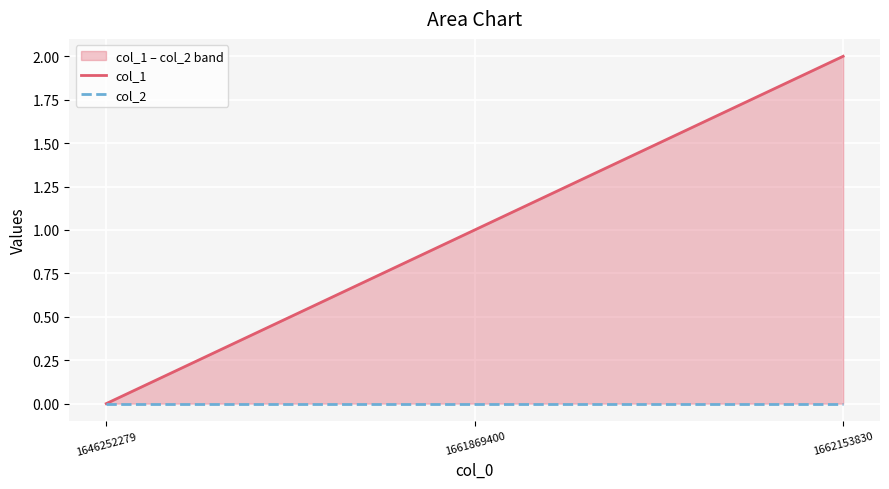

List the labels in order of col_2 value, largest first.

1646252279, 1661869400, 1662153830